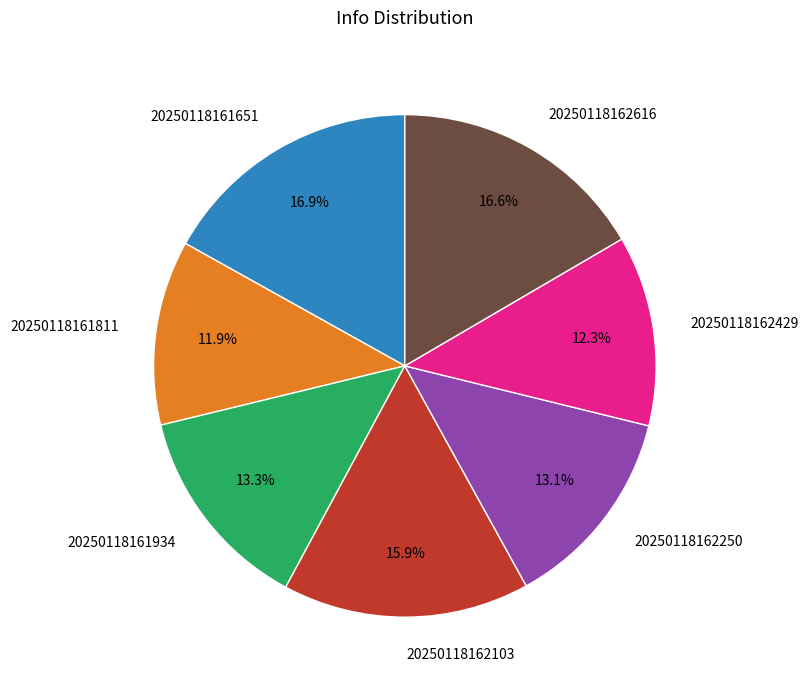

How many slices are in this pie chart?

7